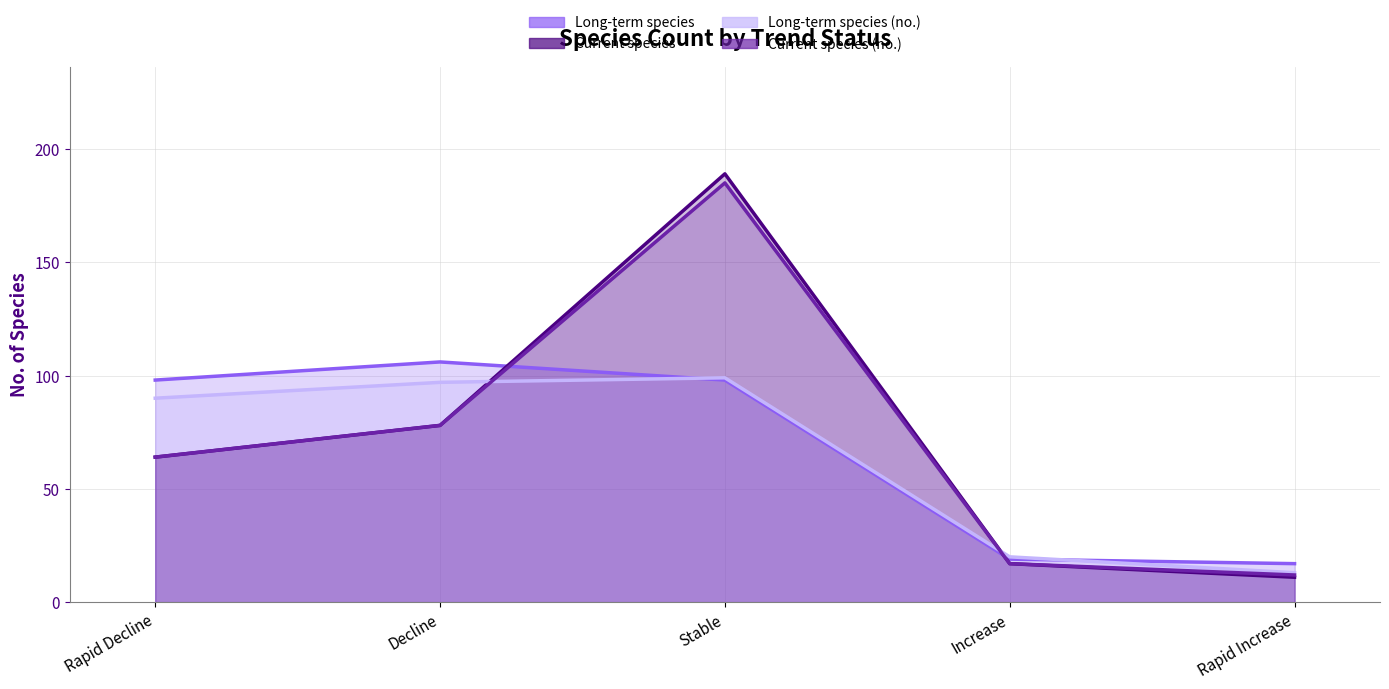

How many data points in Current species (no.) are above 64?

2